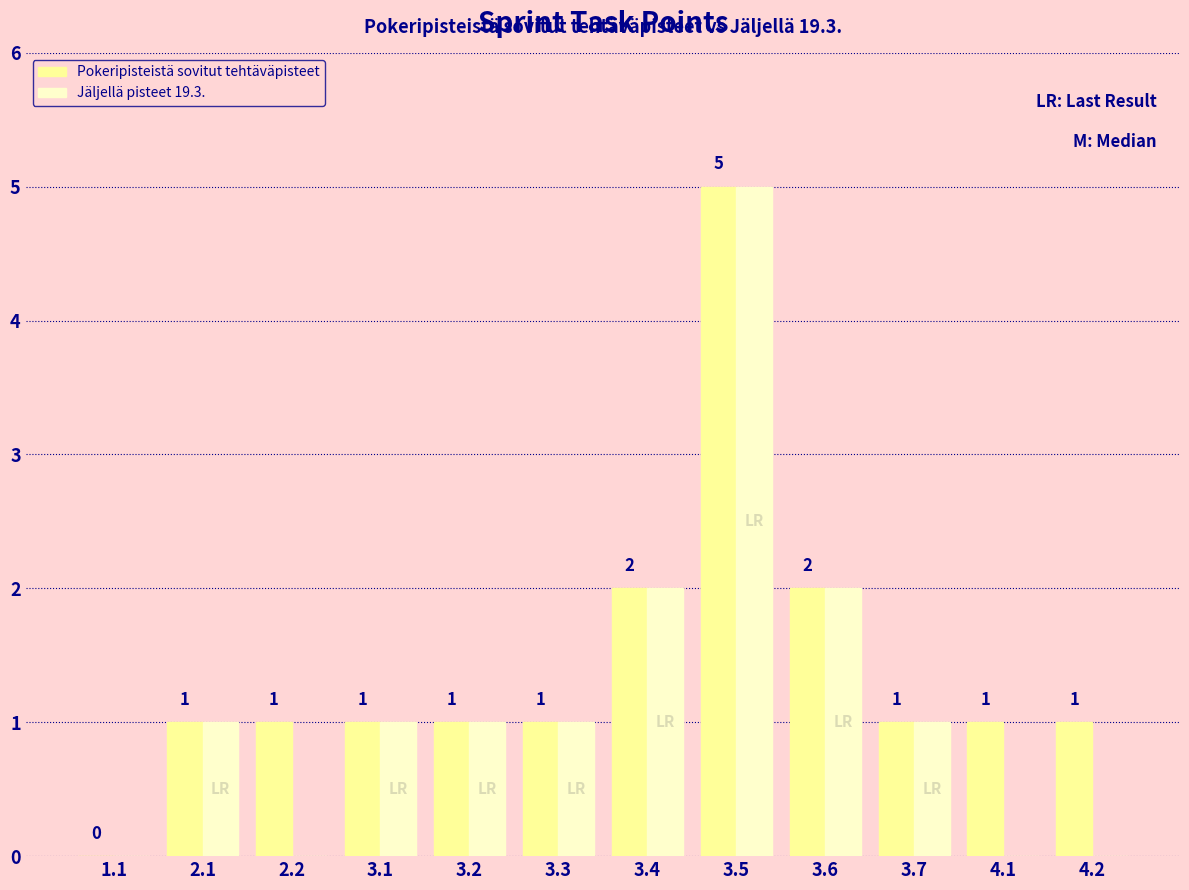

Which series has the largest total across all categories?

Pokeripisteistä sovitut tehtäväpisteet